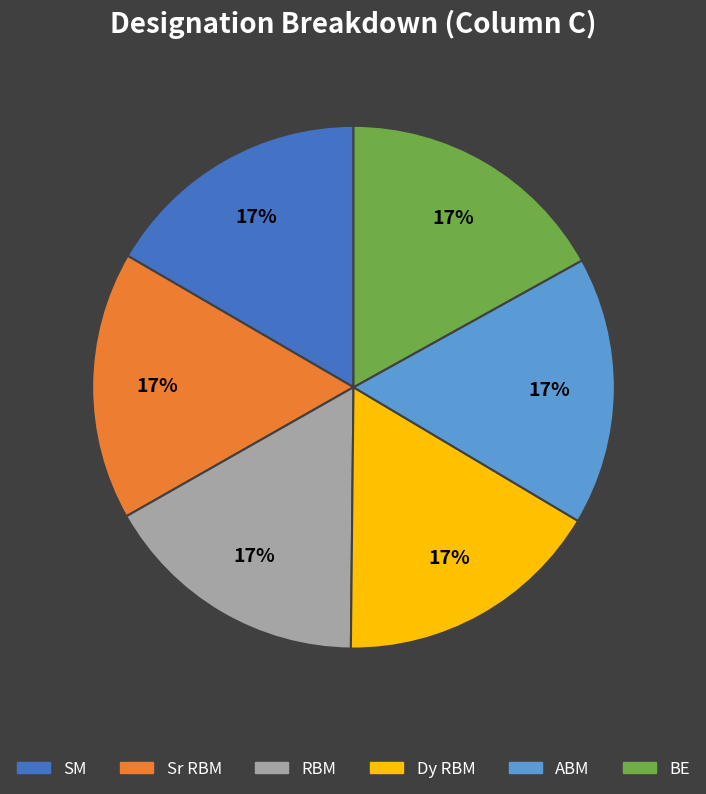

True or false: Sr RBM accounts for 17% of the total.

True